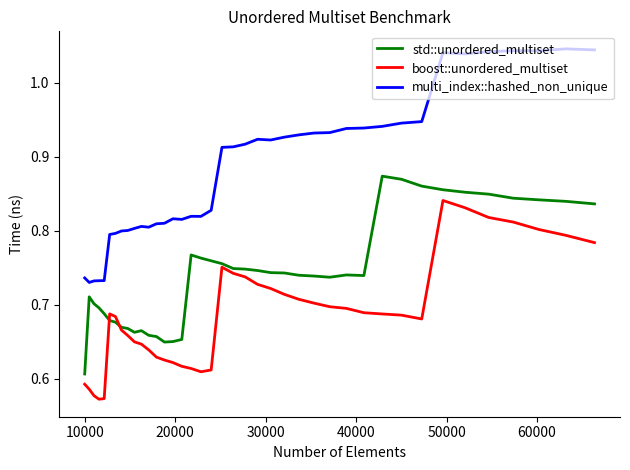

How many boost::unordered_multiset values are between 0 and 1?

40